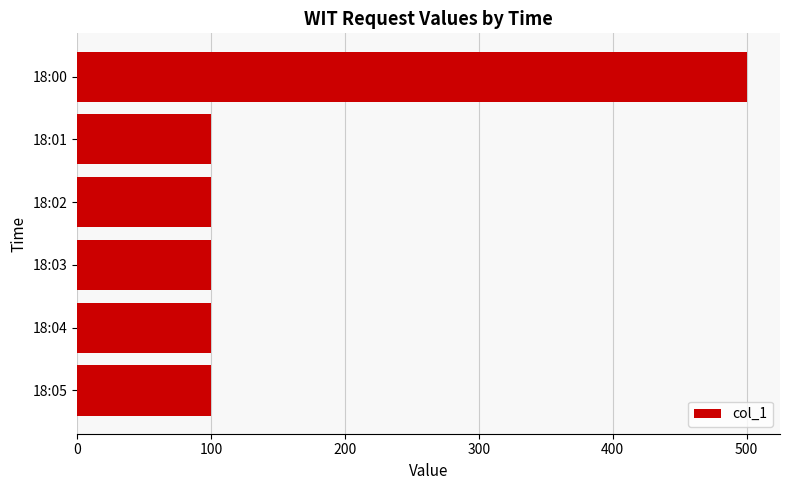

Is it true that the value at 18:05 is 100?

True